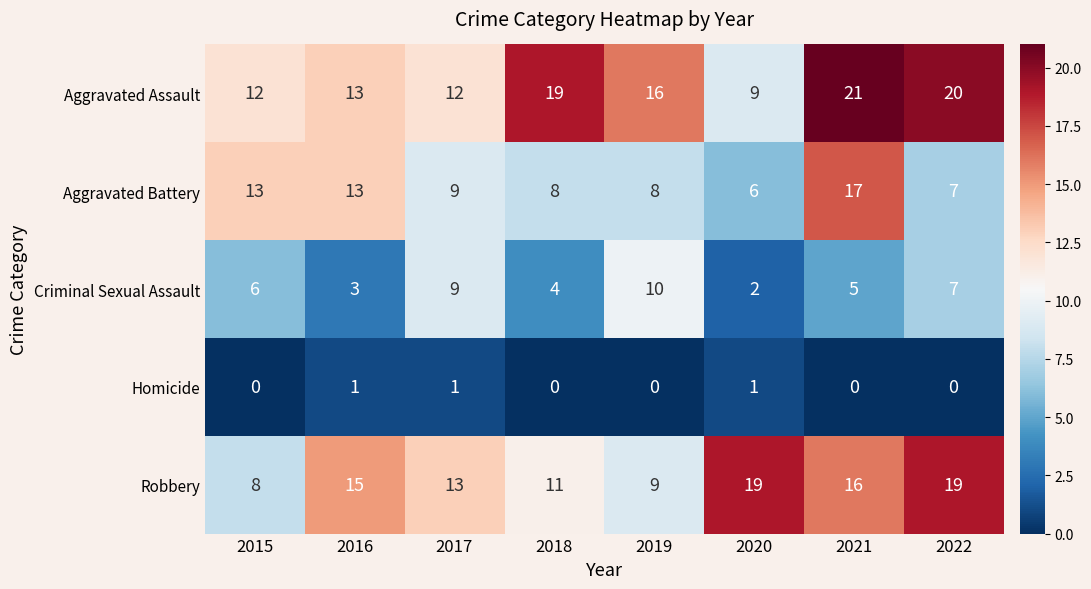

Which series changed the most between 2016 and 2022?

Aggravated Assault